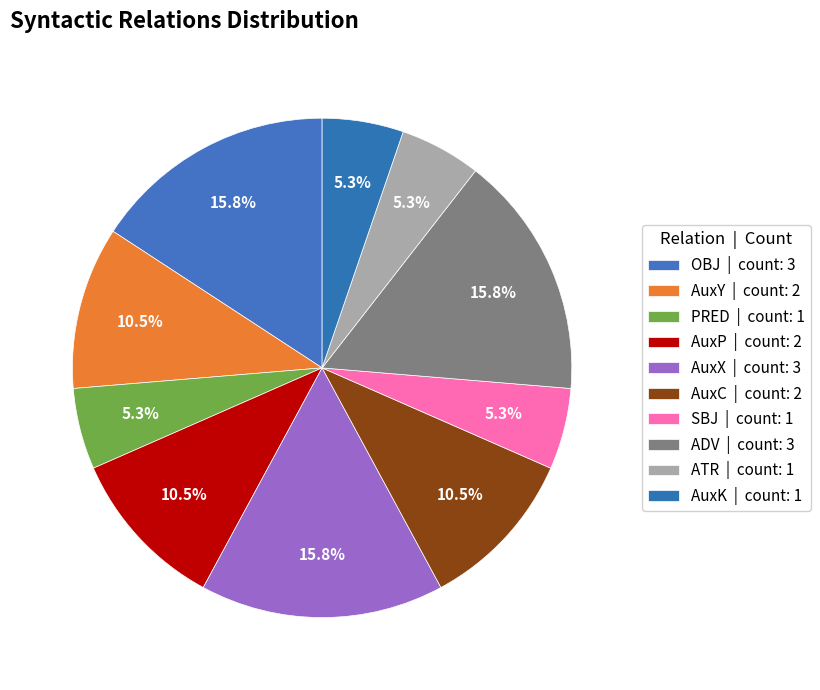

What is the largest slice in the pie chart?

OBJ